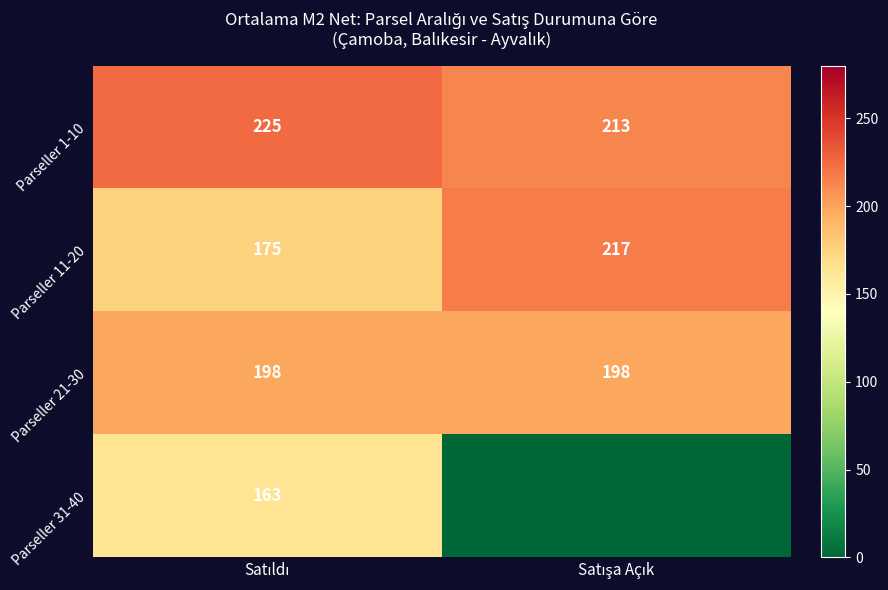

What is the spread (max minus min) of values at Satıldı?

62